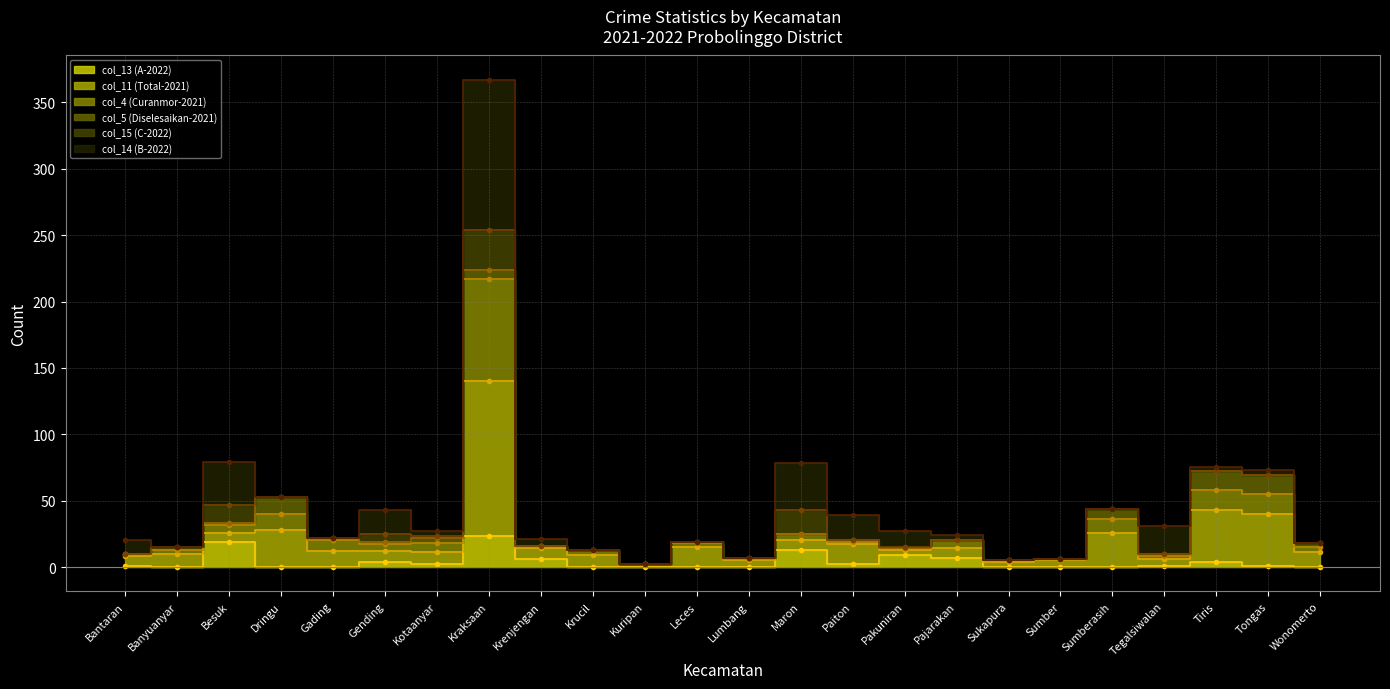

What position from the left is Pajarakan?

17